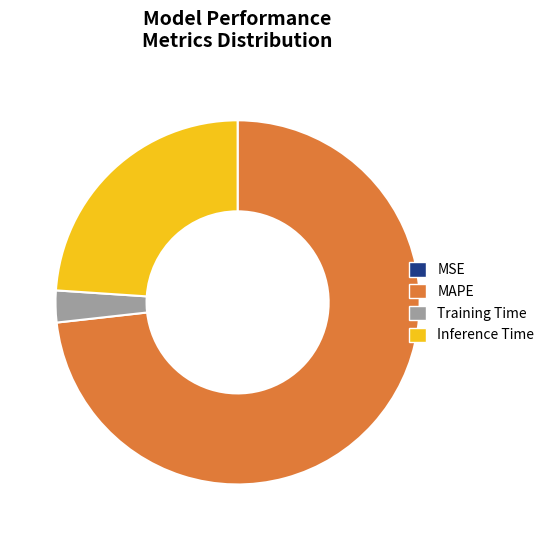

Is the sum of Inference Time and Training Time greater than half?

No